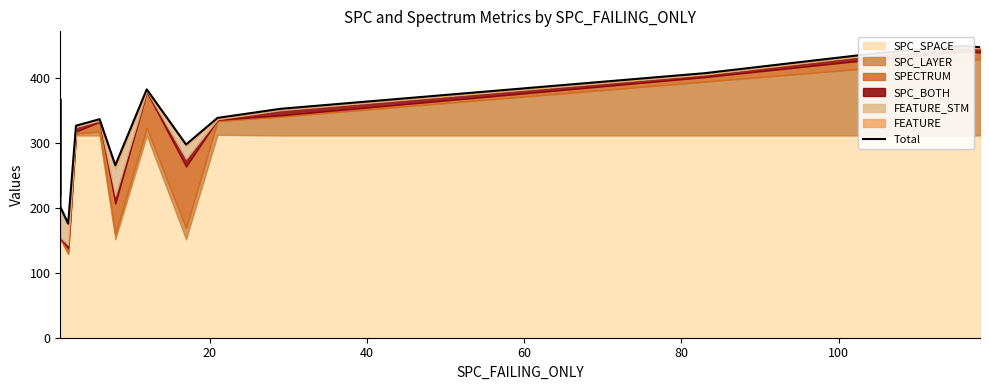

What is the minimum value shown in the chart?

176